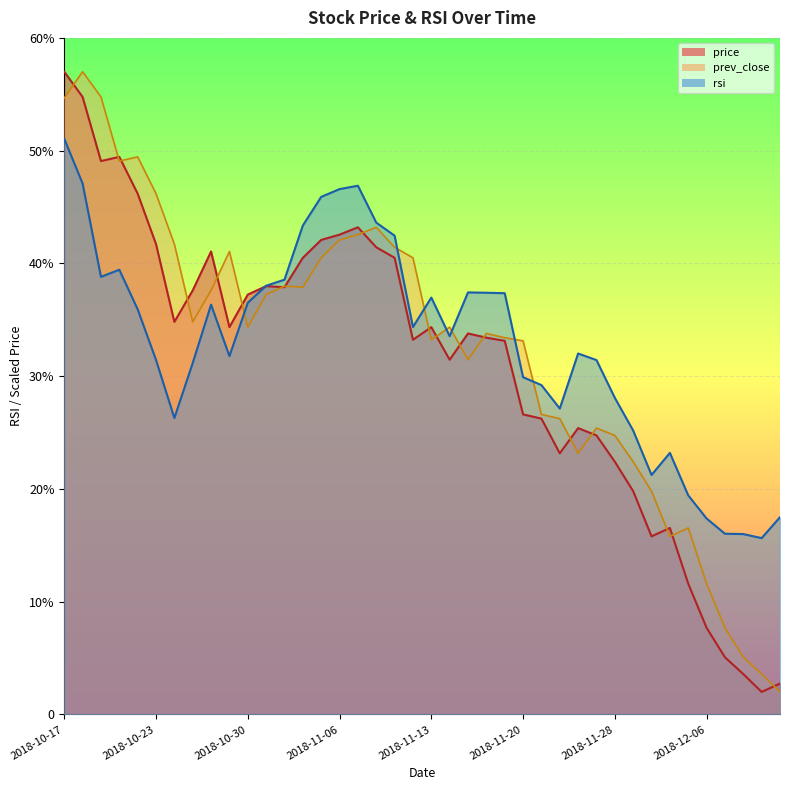

What are all the series names shown in the legend?

price, prev_close, rsi